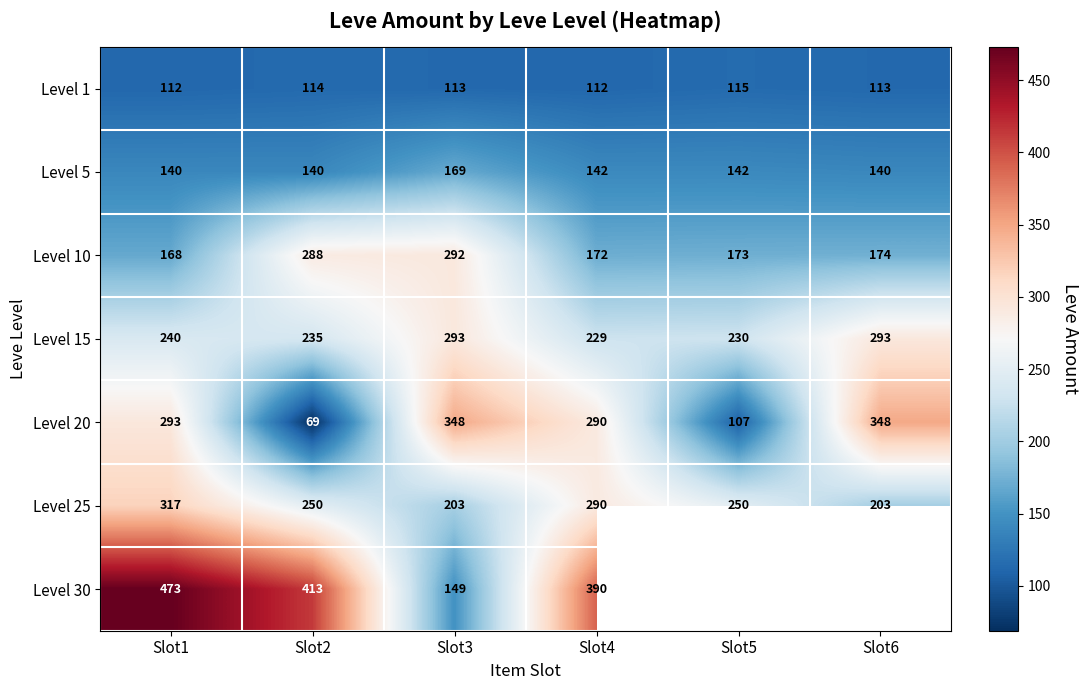

What is the spread (max minus min) of values at Slot6?

235.0